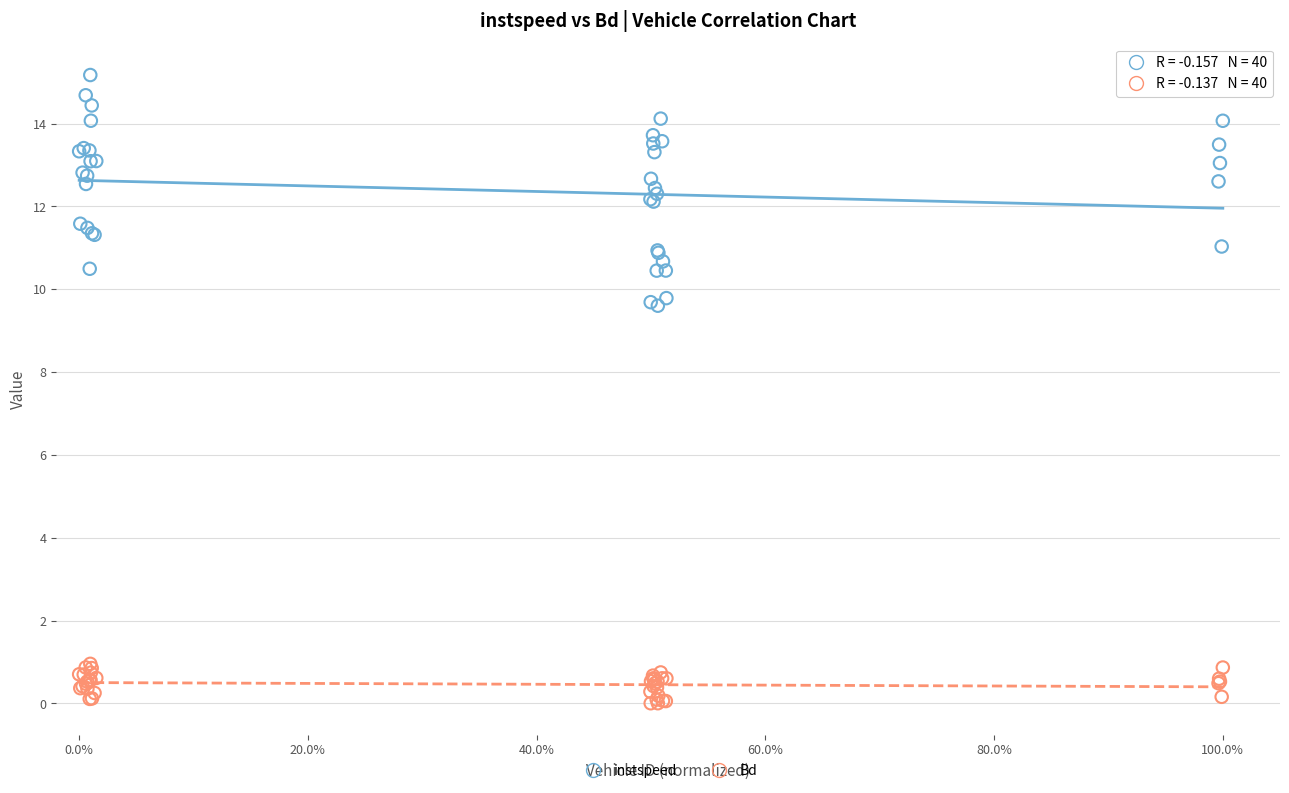

Which series has the largest Y range (max minus min)?

instspeed